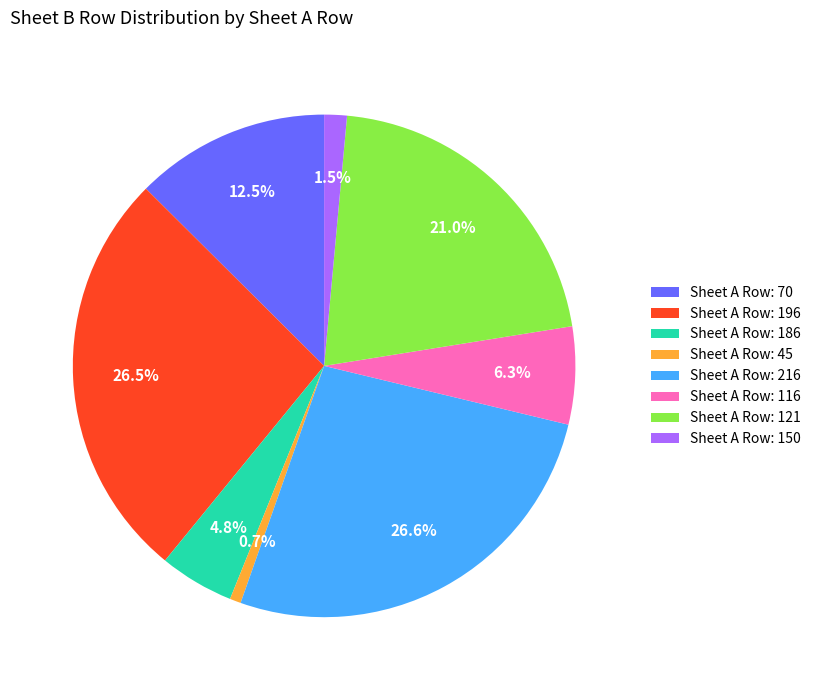

What is the smallest slice in the pie chart?

Sheet A Row: 45